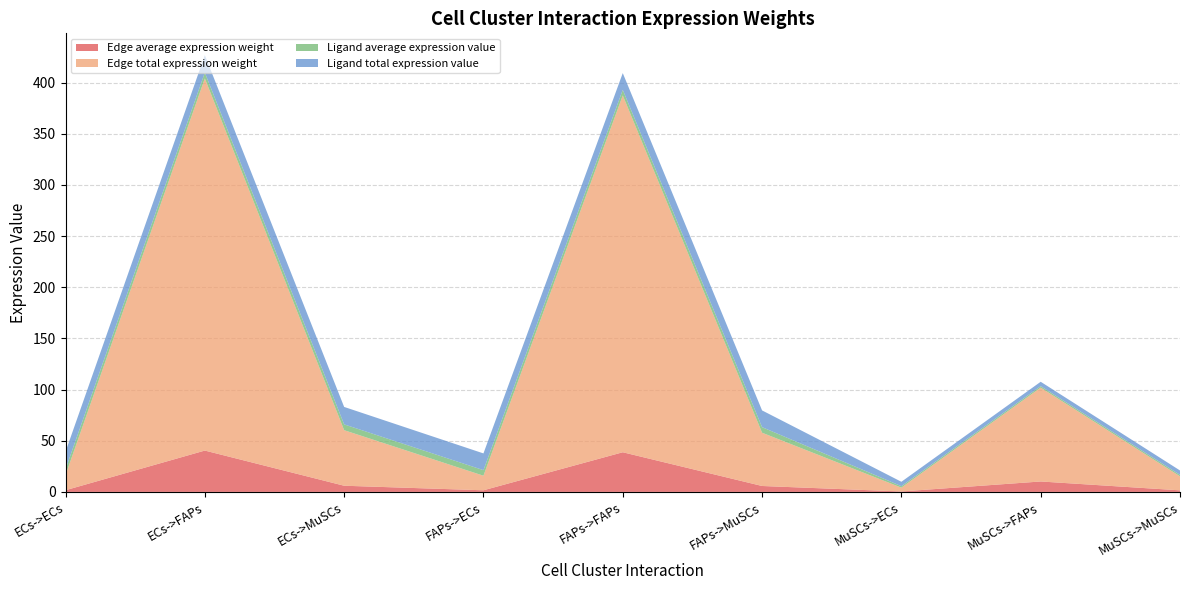

Reading right to left, what are all the values shown in this chart?

Edge average expression weight: MuSCs->MuSCs=1.5	MuSCs->FAPs=10.2	MuSCs->ECs=0.4	FAPs->MuSCs=5.8	FAPs->FAPs=38.7	FAPs->ECs=1.6	ECs->MuSCs=6.0	ECs->FAPs=40.4	ECs->ECs=1.6
Edge total expression weight: MuSCs->MuSCs=13.7	MuSCs->FAPs=91.7	MuSCs->ECs=3.7	FAPs->MuSCs=52.0	FAPs->FAPs=348.7	FAPs->ECs=14.2	ECs->MuSCs=54.3	ECs->FAPs=363.6	ECs->ECs=14.8
Ligand average expression value: MuSCs->MuSCs=1.4	MuSCs->FAPs=1.4	MuSCs->ECs=1.4	FAPs->MuSCs=5.4	FAPs->FAPs=5.4	FAPs->ECs=5.4	ECs->MuSCs=5.7	ECs->FAPs=5.7	ECs->ECs=5.7
Ligand total expression value: MuSCs->MuSCs=4.3	MuSCs->FAPs=4.3	MuSCs->ECs=4.3	FAPs->MuSCs=16.3	FAPs->FAPs=16.3	FAPs->ECs=16.3	ECs->MuSCs=17.0	ECs->FAPs=17.0	ECs->ECs=17.0